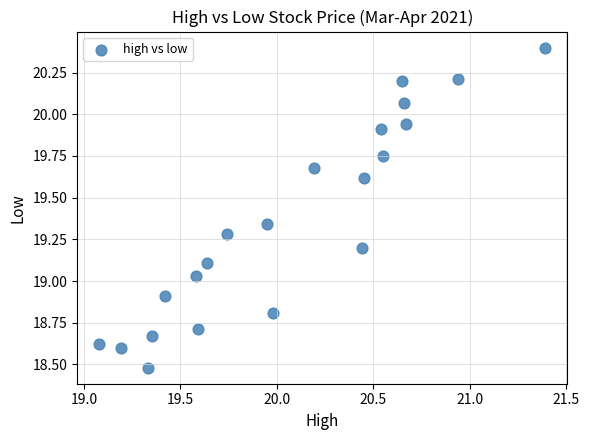

What is the range of X values (max minus min)?

2.3